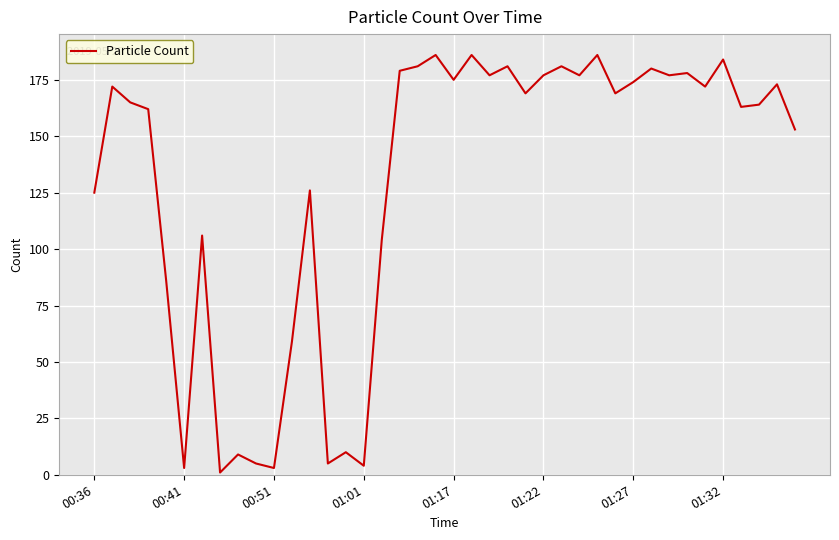

What is the maximum value shown in the chart?

186